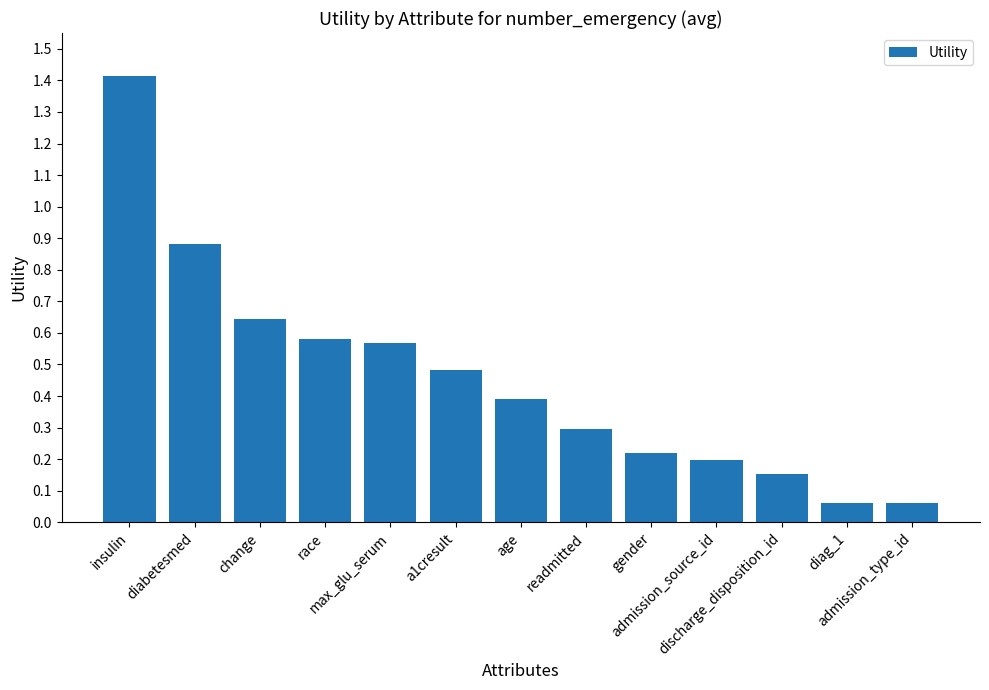

What is the change in value from a1cresult to admission_source_id?

-0.3